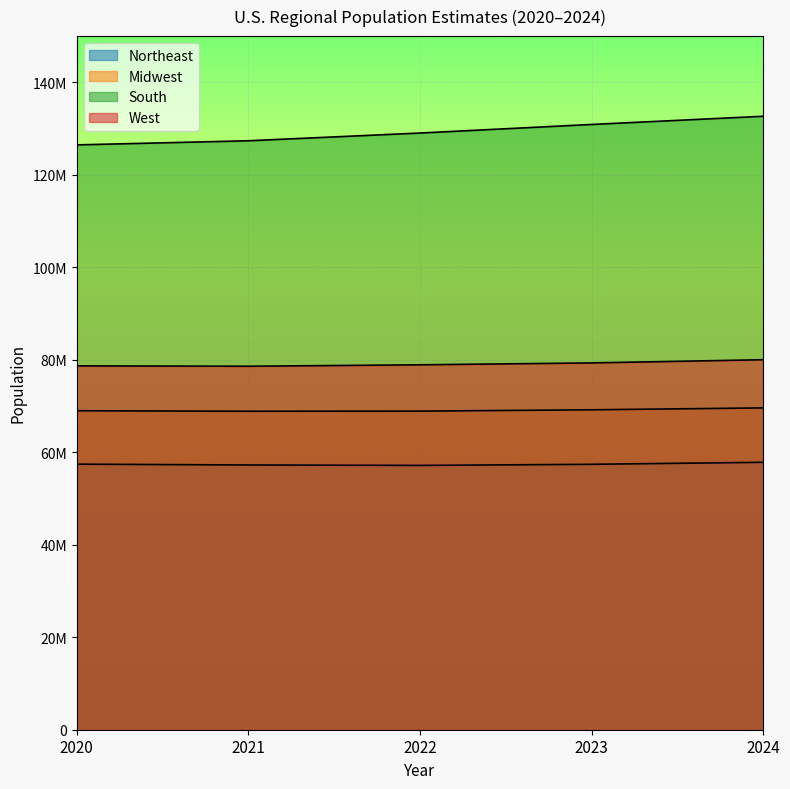

Is it true that Northeast equals 57252533 at 2021?

True